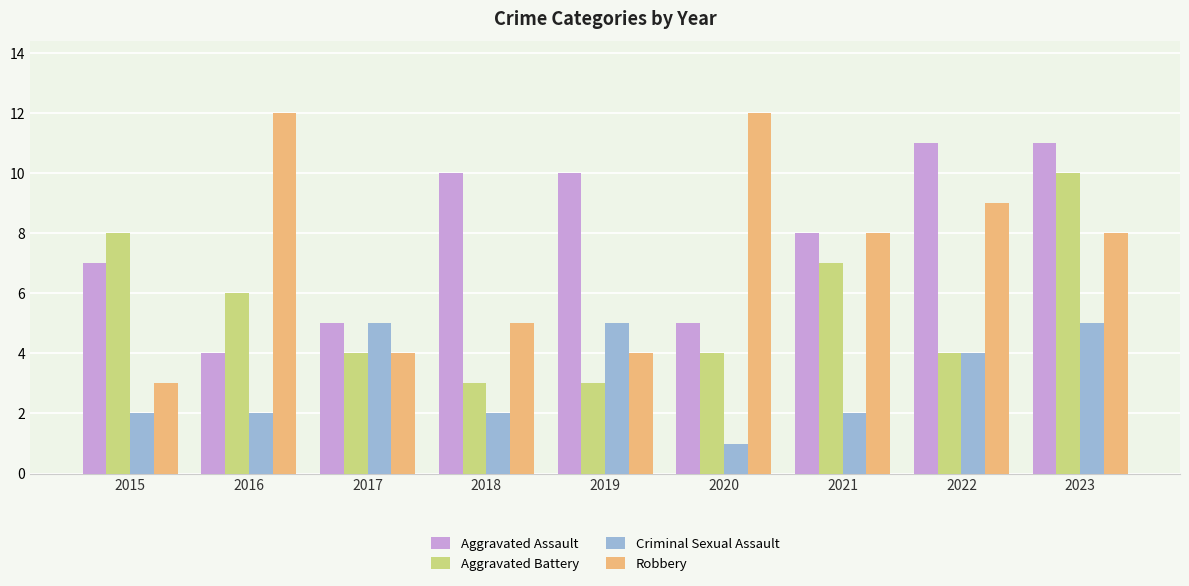

Does the chart contain any negative values?

No